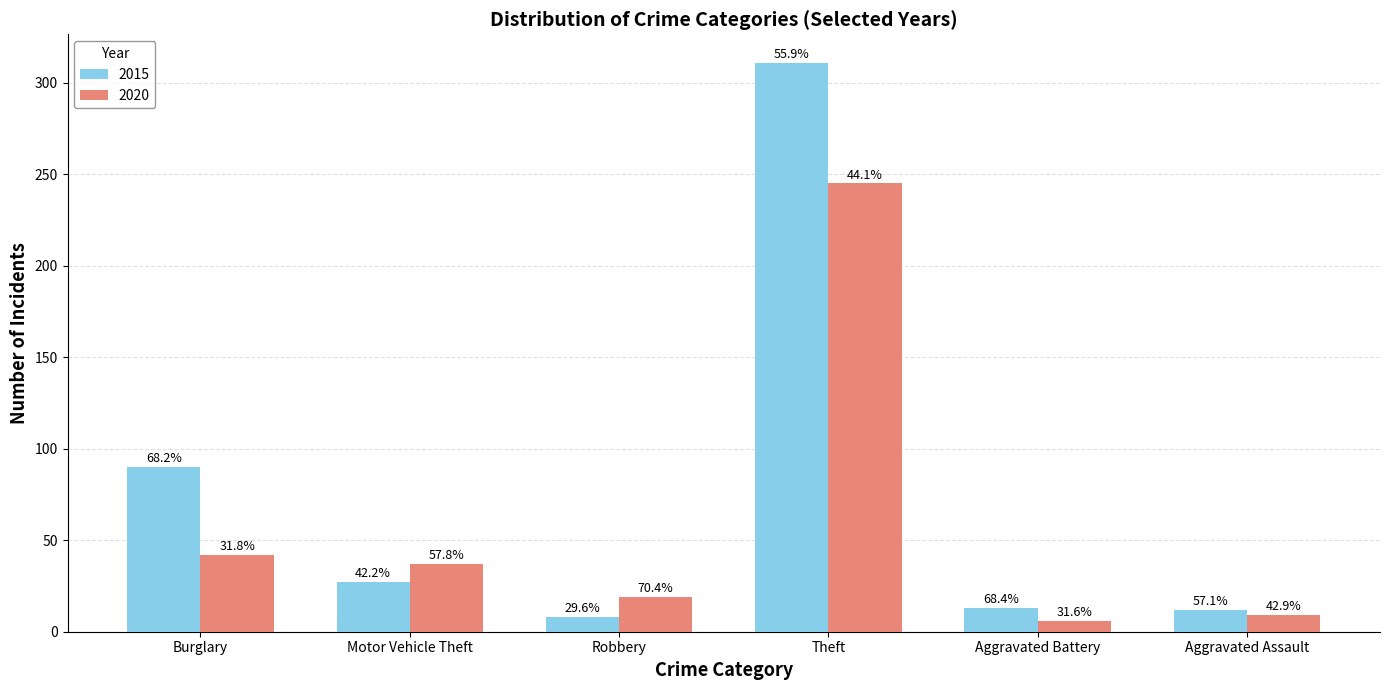

What is the sum of all 2020 values?

358